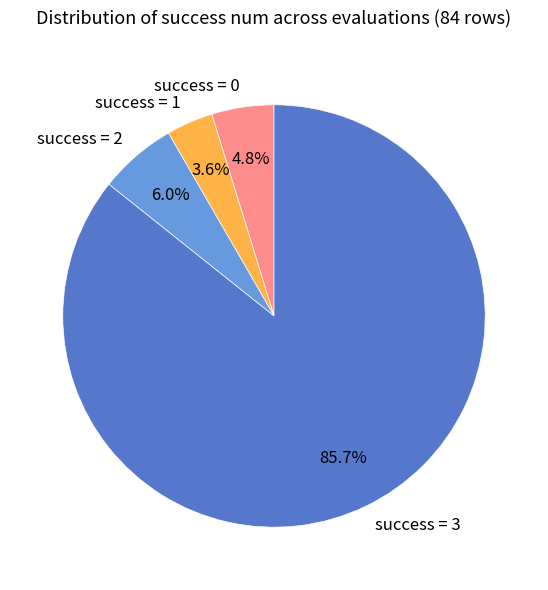

Is the sum of success = 0 and success = 2 greater than half?

No